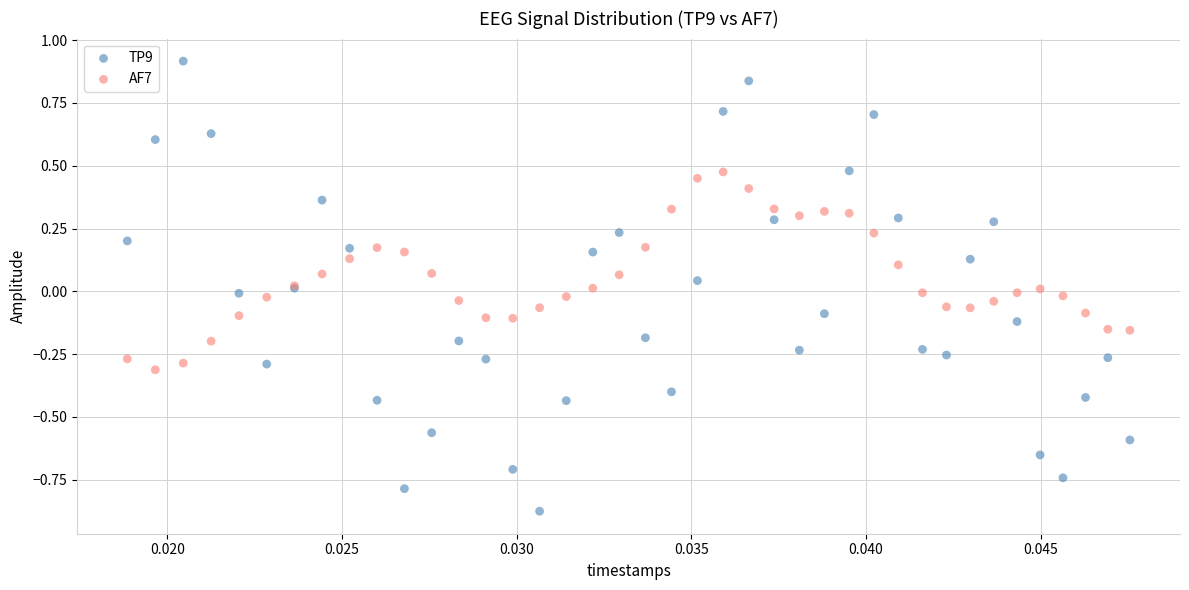

Which series reaches the maximum Y coordinate?

TP9